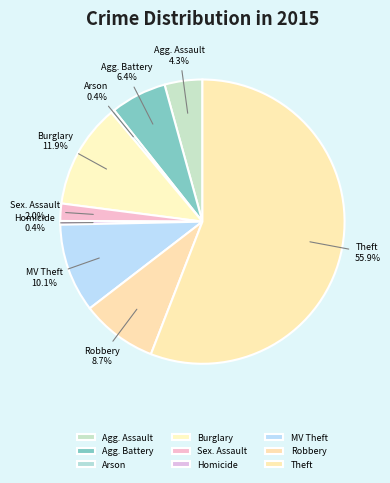

To the nearest percent, what is the combined percentage of Arson and Robbery?

9%